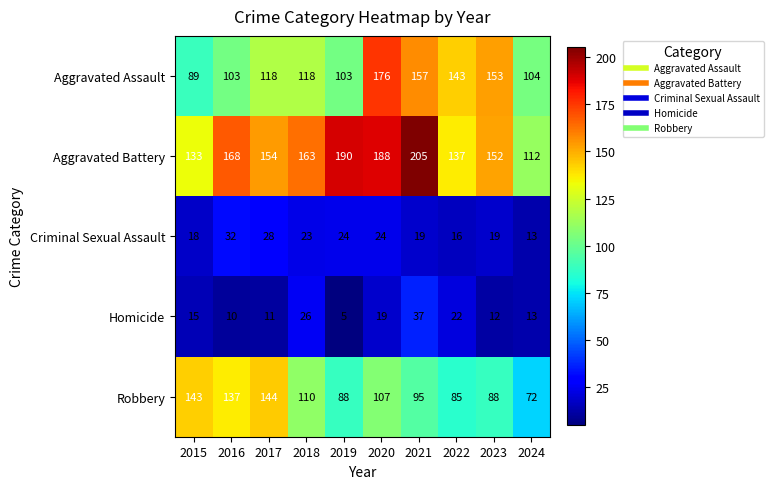

The Robbery series shows 69 at 2020. True or false?

False